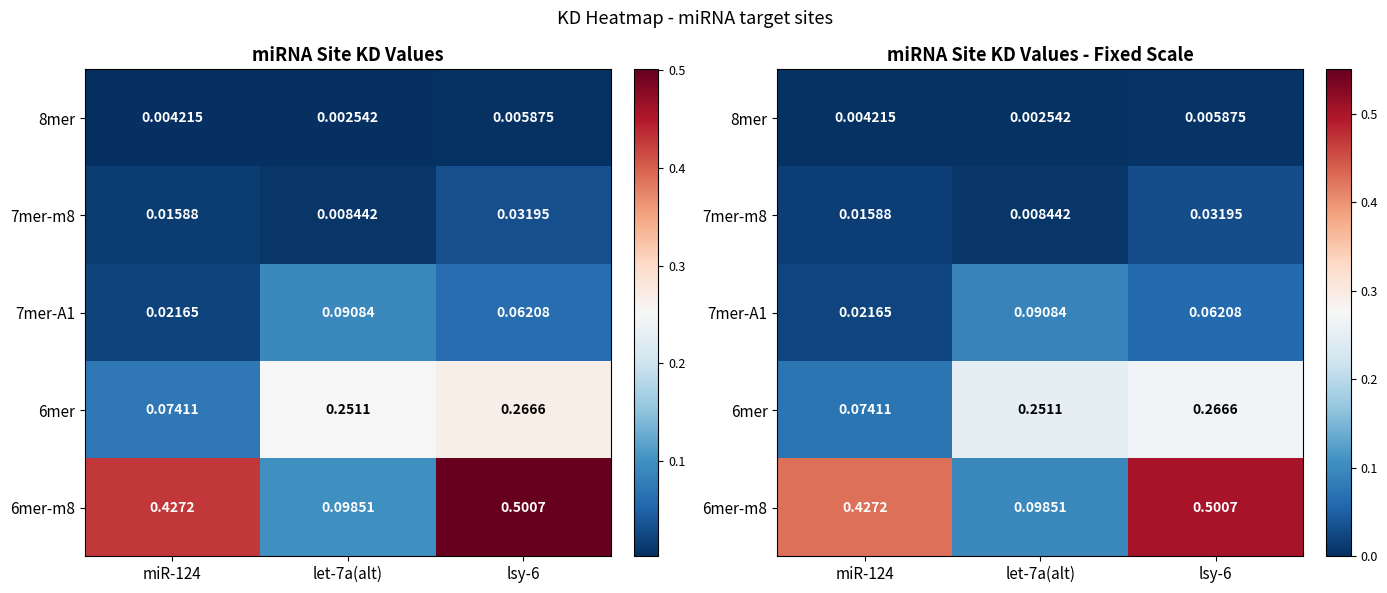

Count the 7mer-A1 values in the range 0 to 1.

3